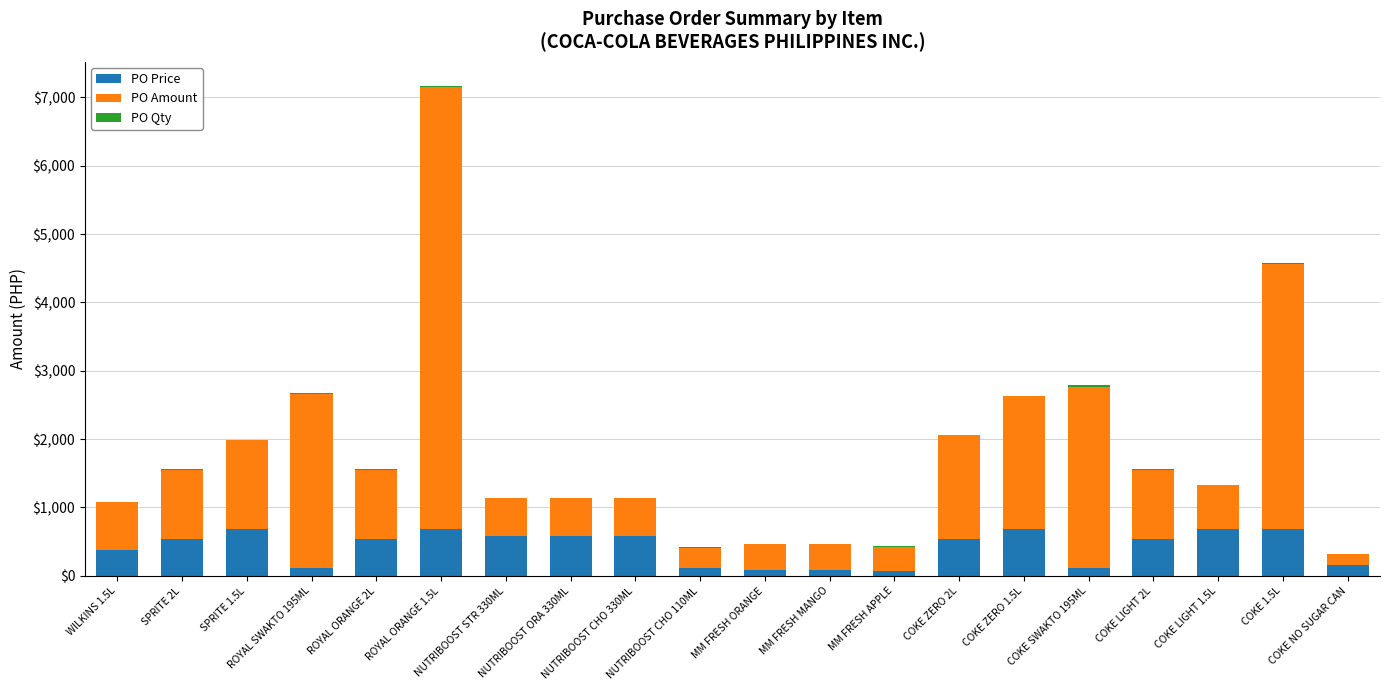

True or false: PO Qty has a value of 1.3 at ROYAL ORANGE 2L.

False